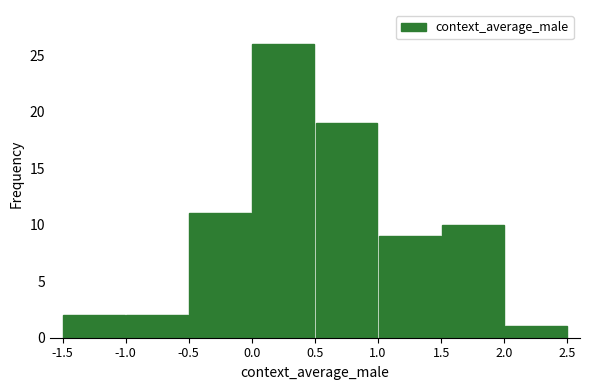

What is the height of the bar covering -1.5 to -1.0 on the x-axis? The values are not printed on the chart, so give them approximately, as read against the axis.

2